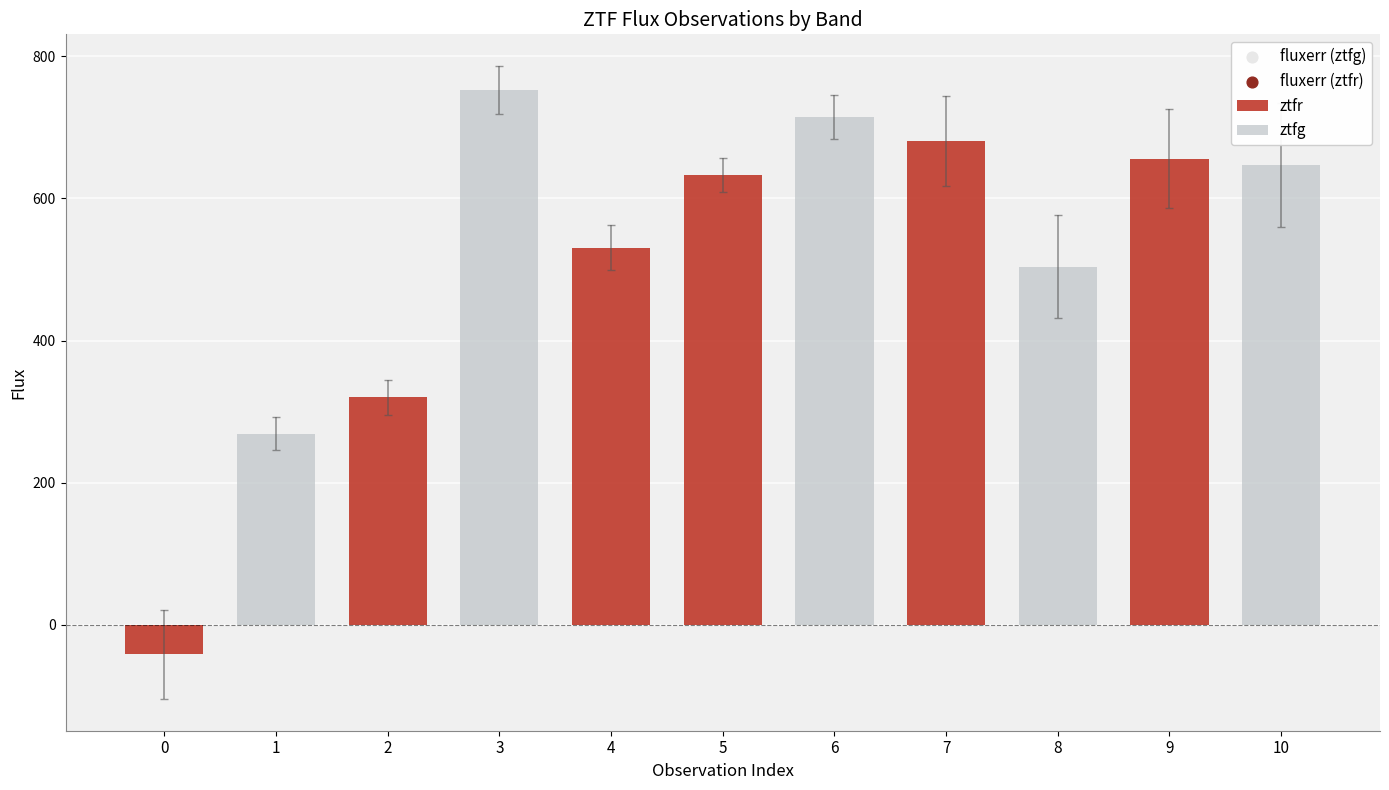

What is the change in value from 1 to 6?

+453.4